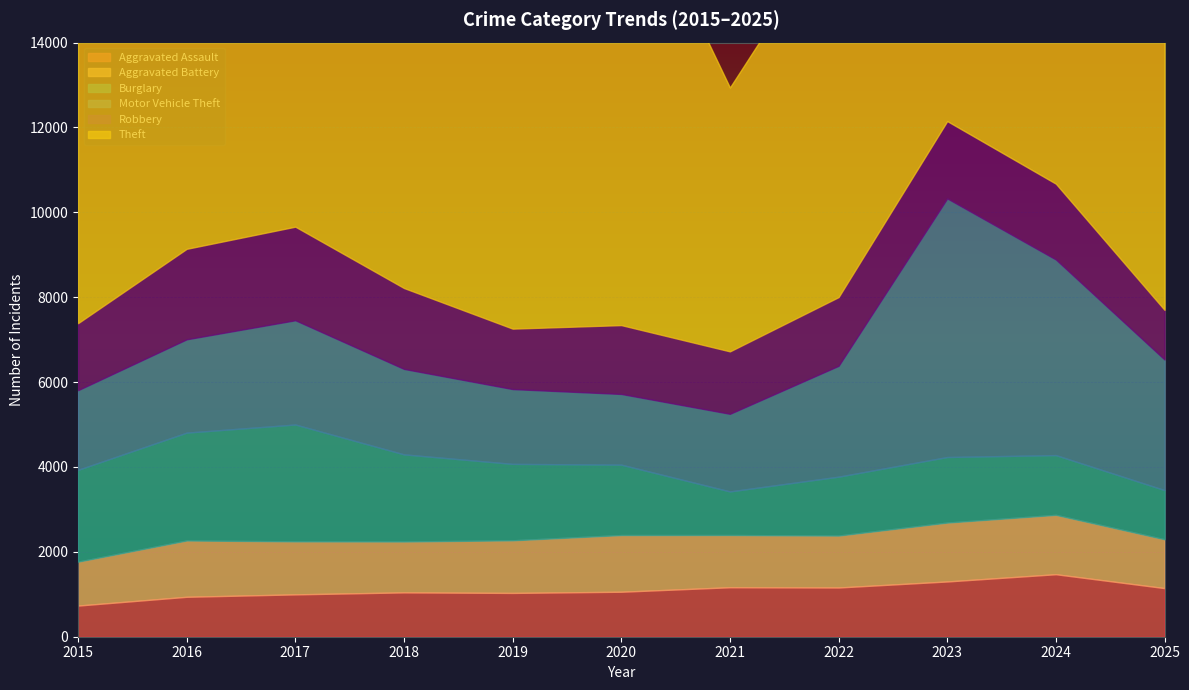

Reading left to right, transcribe all the data shown in this chart.

Aggravated Assault: 734	941	998	1045	1032	1060	1166	1160	1302	1473	1146
Aggravated Battery: 1035	1327	1249	1199	1240	1336	1231	1224	1388	1399	1151
Burglary: 2164	2542	2754	2053	1801	1659	1027	1388	1545	1408	1159
Motor Vehicle Theft: 1877	2199	2457	2014	1763	1666	1829	2612	6094	4610	3077
Robbery: 1579	2132	2205	1906	1424	1622	1471	1619	1822	1786	1170
Theft: 9838	10894	11610	11166	11178	10949	6218	8899	10376	11100	10268